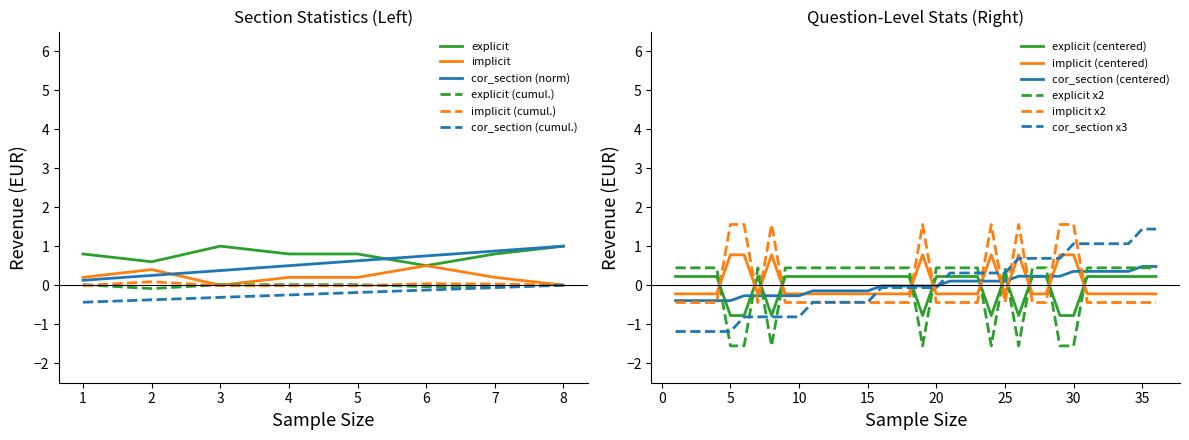

How many values in implicit are below zero?

28